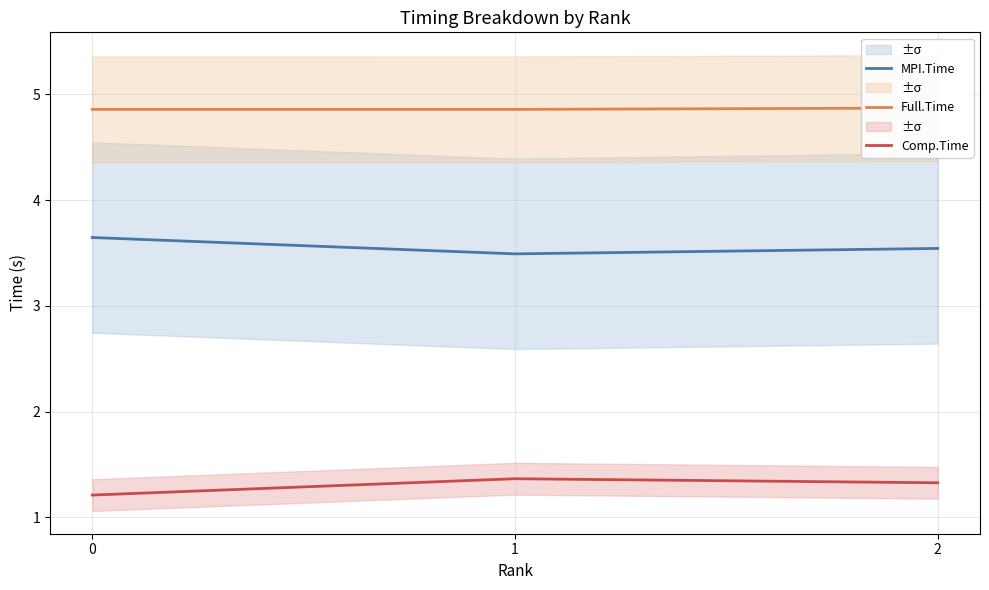

What is the maximum value shown in the chart?

4.9